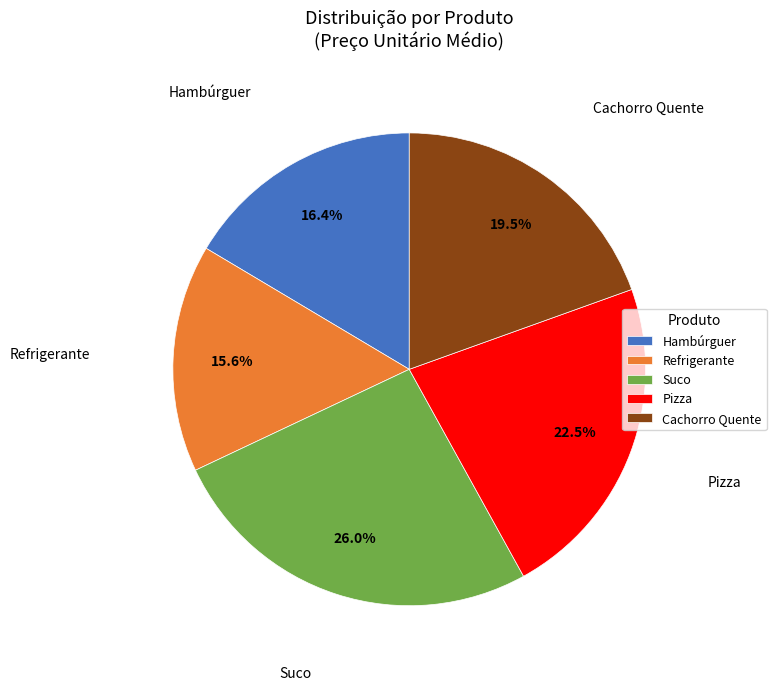

How many segments does this pie chart have?

5